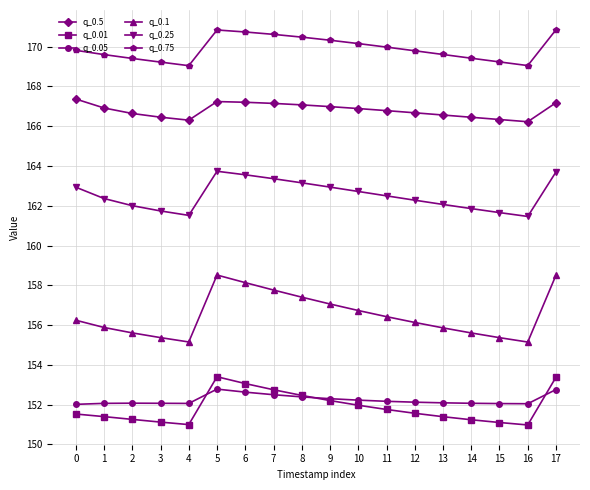

What is the maximum value for q_0.25?

163.7